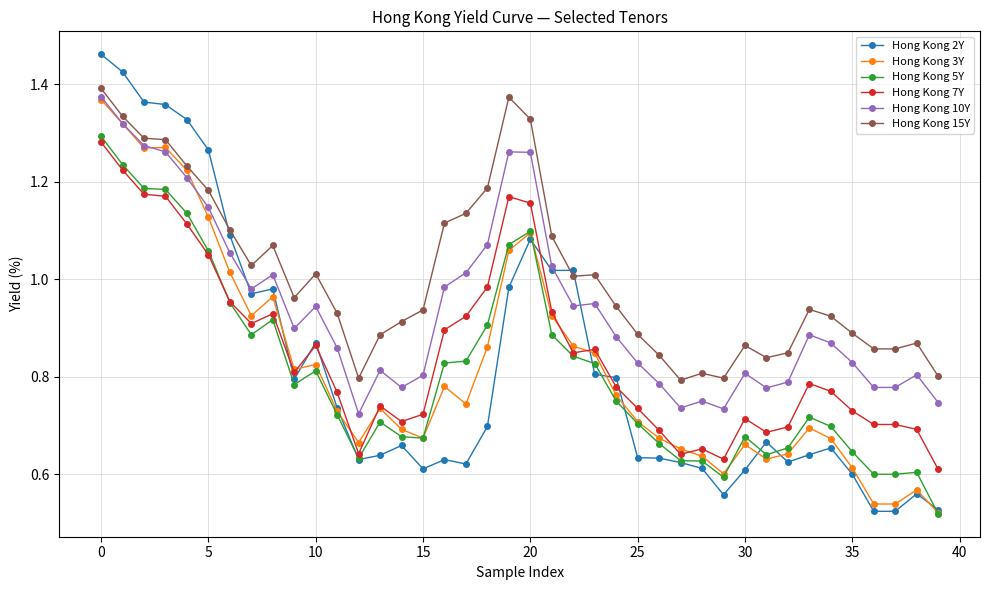

True or false: Hong Kong 7Y and Hong Kong 15Y intersect in this chart.

False